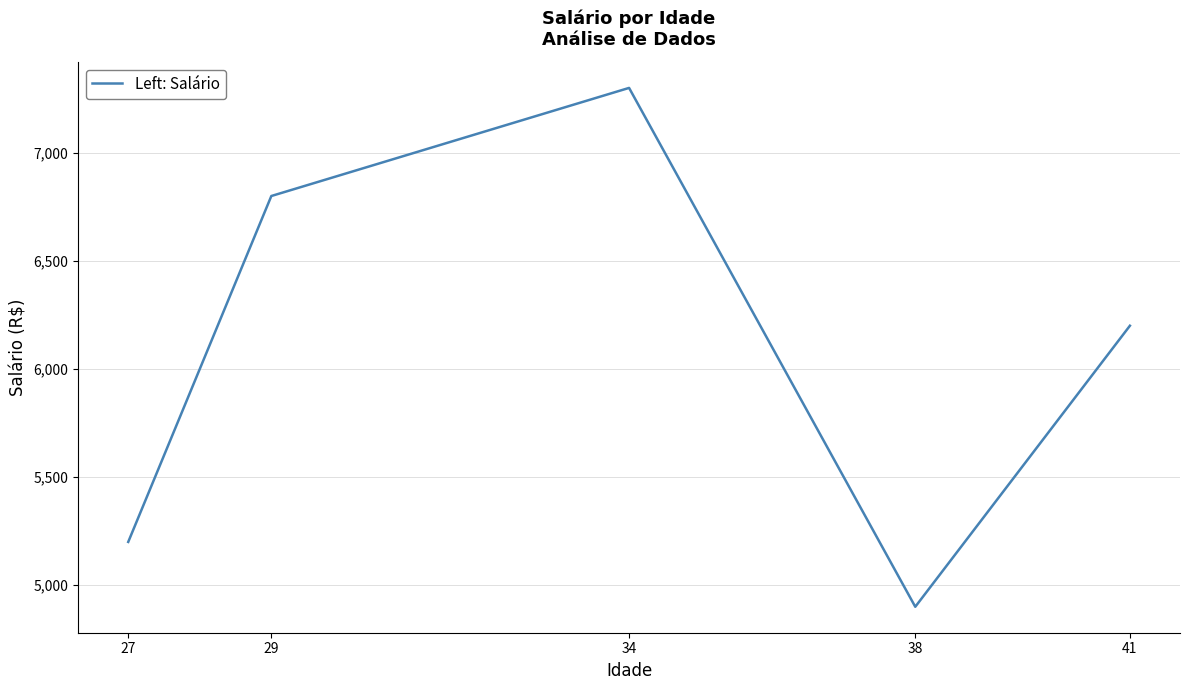

What is the difference between the second highest and minimum values?

1900